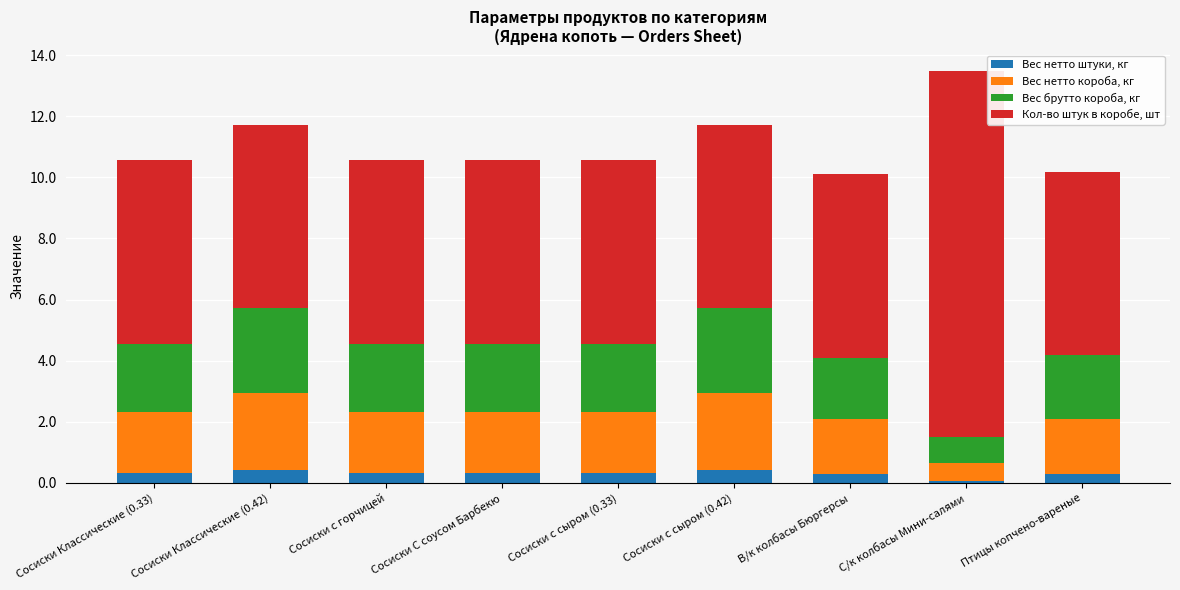

What is the highest value of the Вес нетто штуки, кг series?

0.4